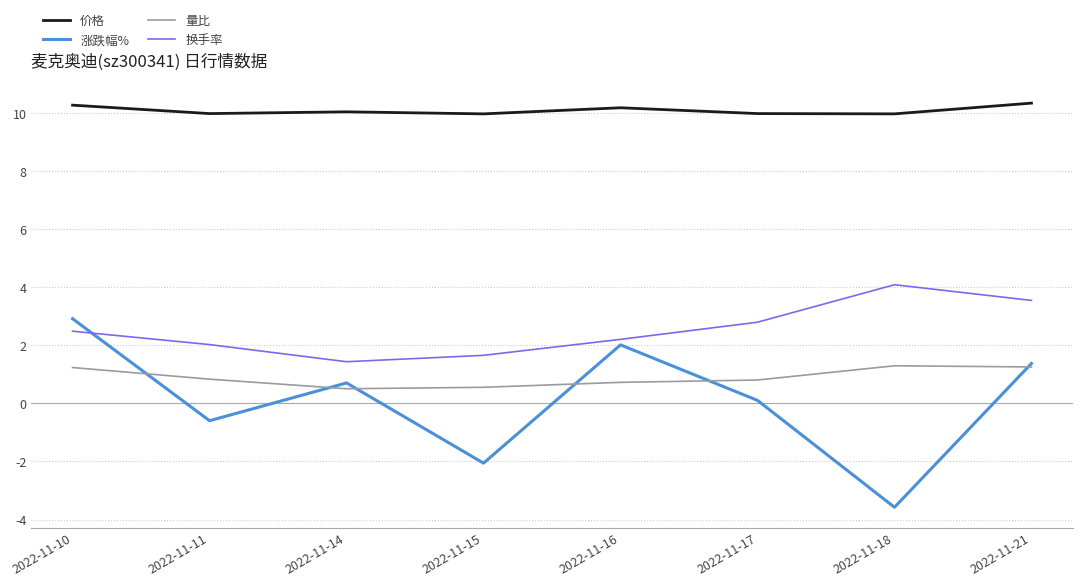

List the series in order of their peak value, lowest first.

量比, 涨跌幅%, 换手率, 价格